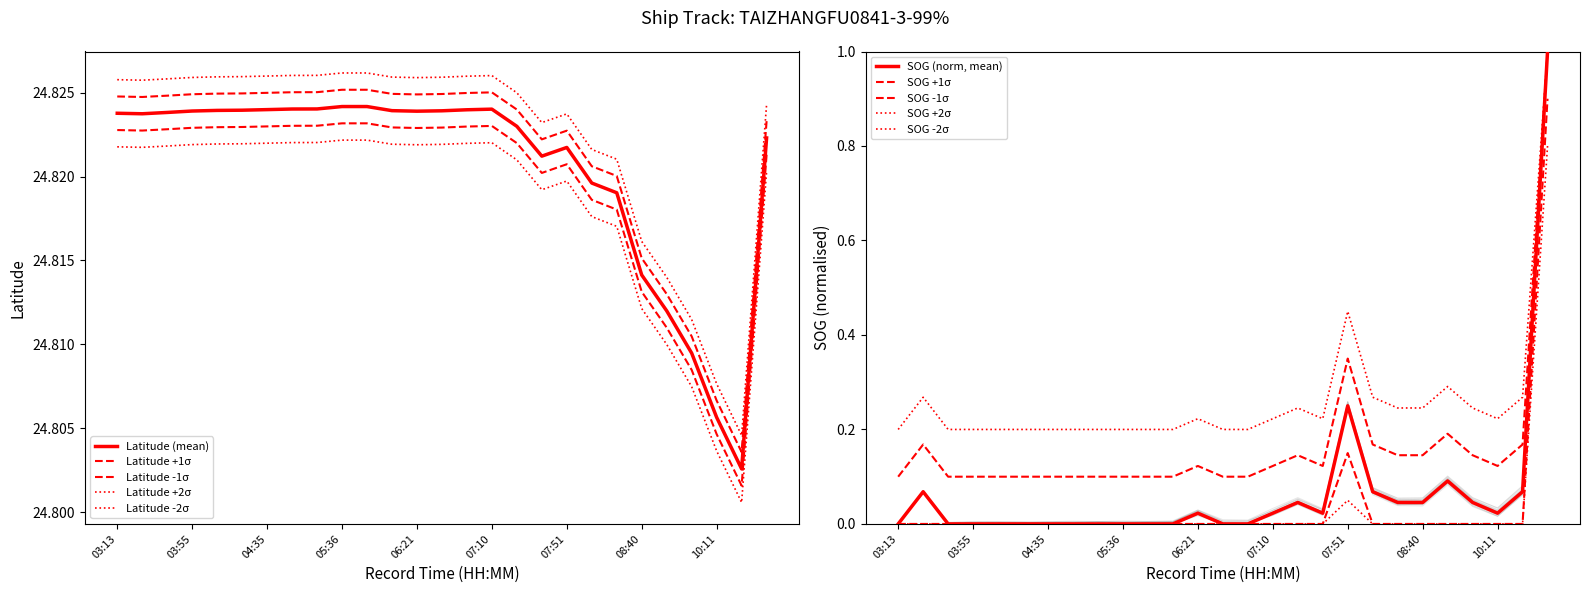

What is the maximum value shown in the chart?

24.8